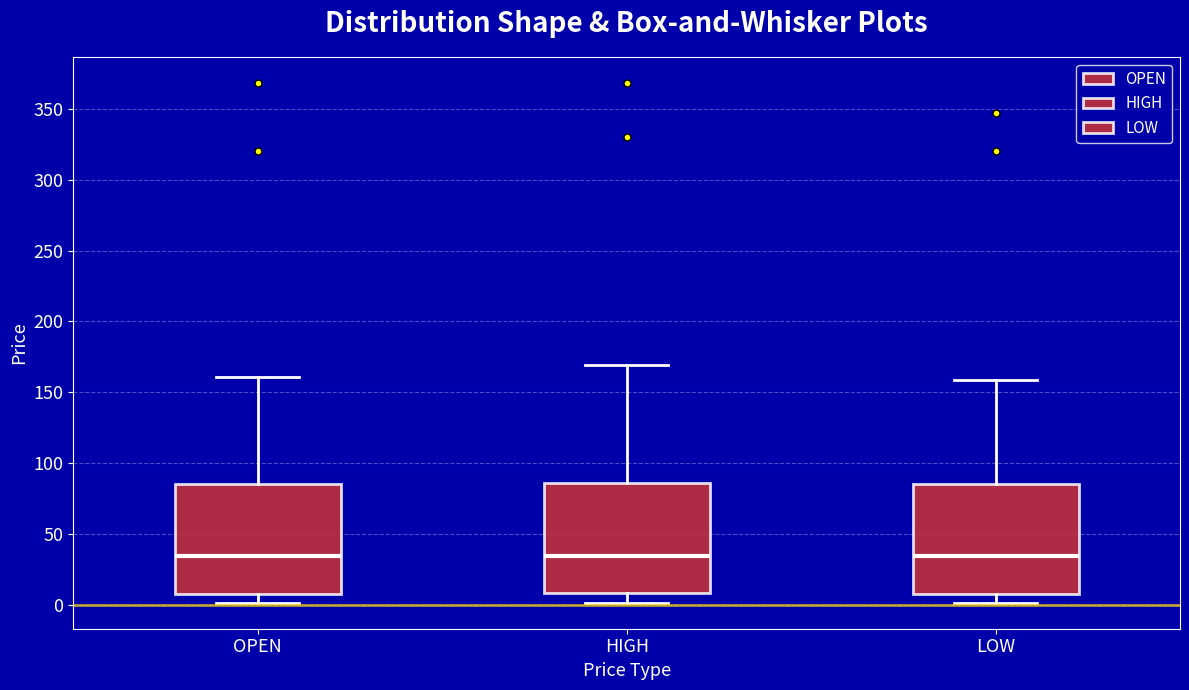

Reading left to right, transcribe this box plot: for each box, give where its median line is, the range the box spans, and where its two whiskers end, as read against the y-axis. The values are not printed on the chart, so give them approximately, as read against the axis.

OPEN: median 35, box 10 to 85, whiskers 0 to 160
HIGH: median 35, box 10 to 85, whiskers 0 to 170
LOW: median 35, box 10 to 85, whiskers 0 to 160